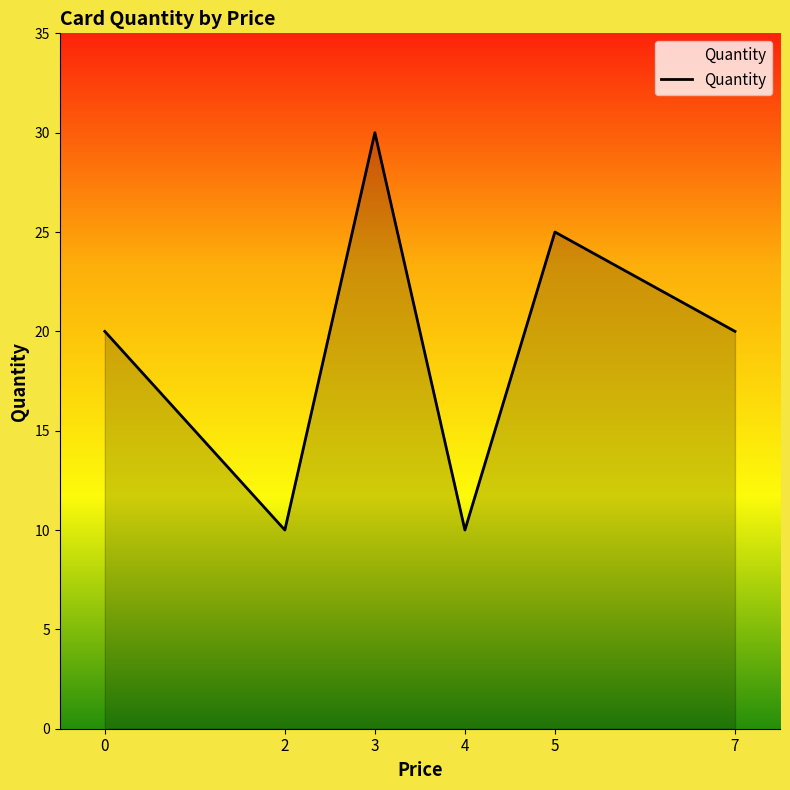

What is the difference between the values at 4 and 7?

10